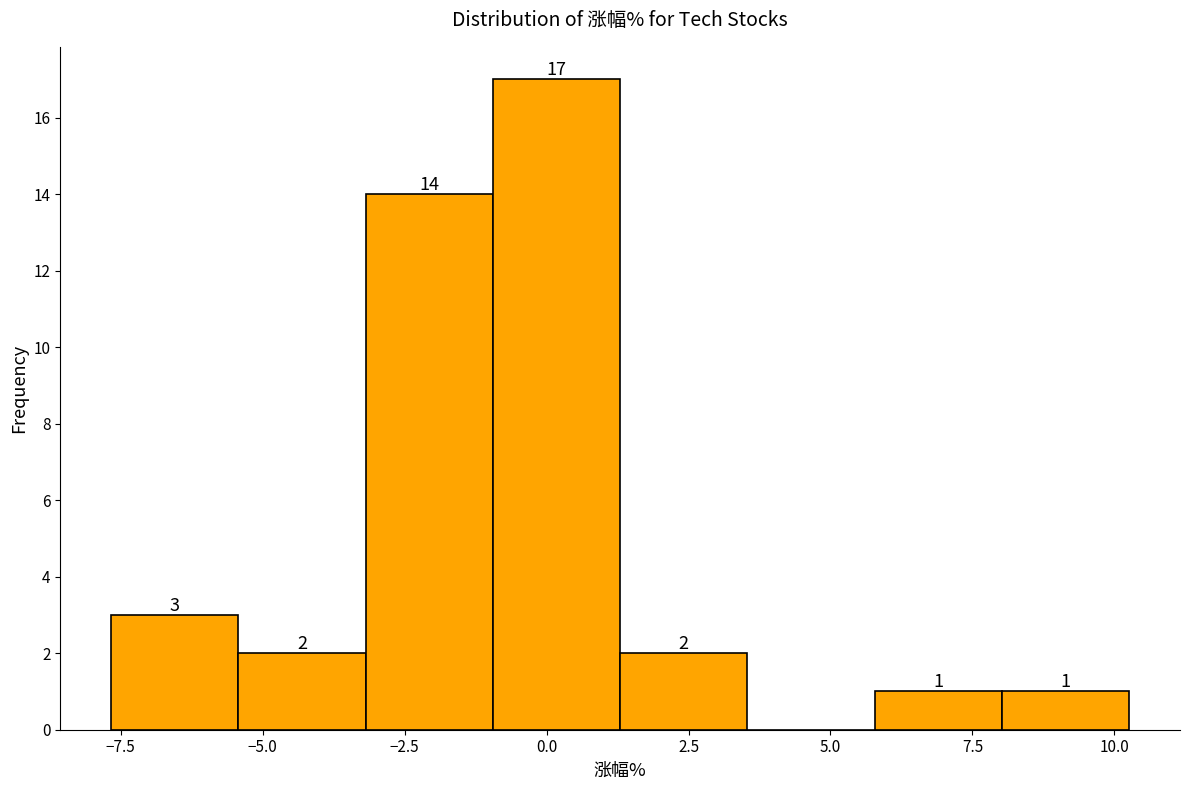

Over which range of the x-axis is the bar tallest?

-1.0 to 1.5